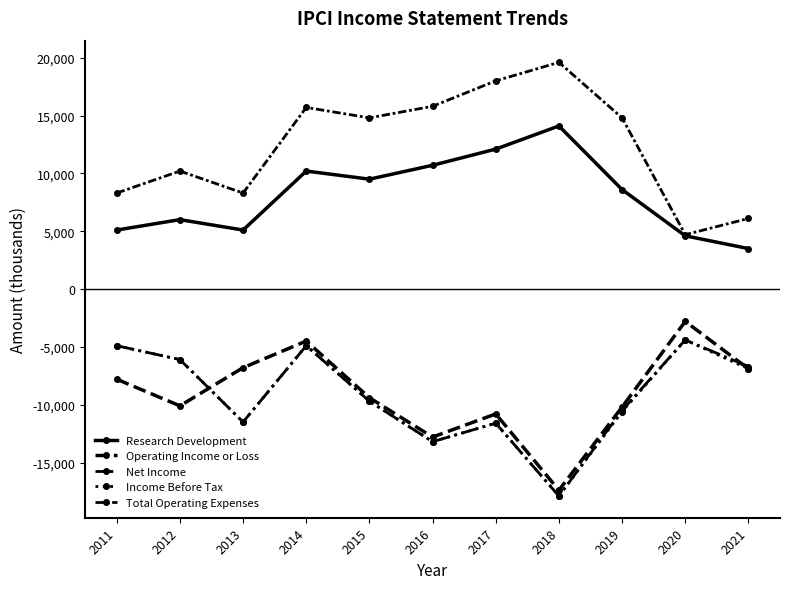

Is this an area chart (filled region under the line)?

No